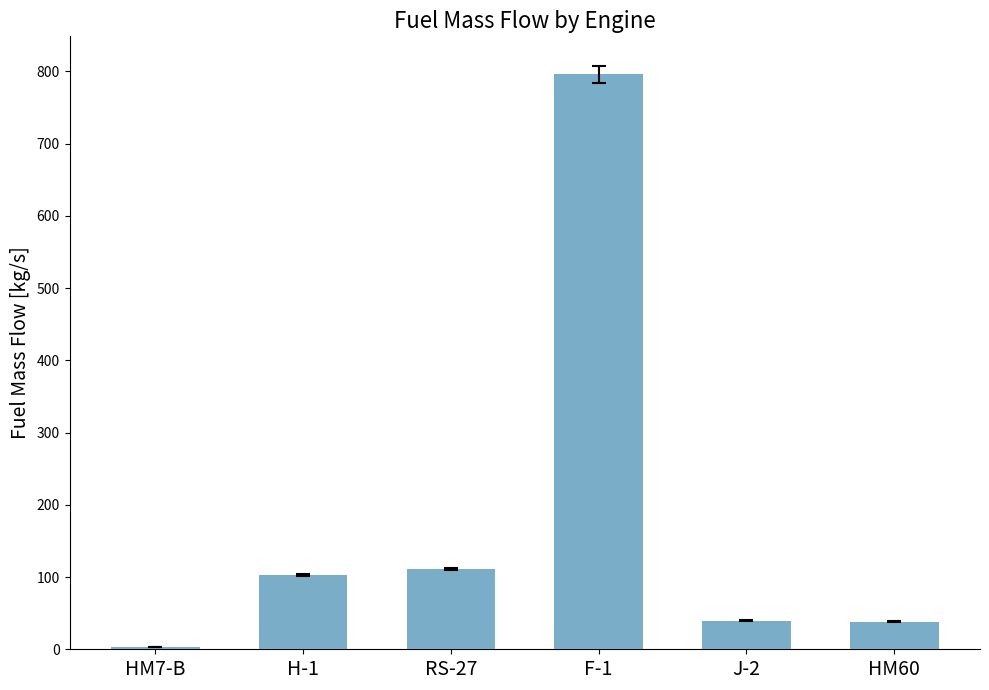

Is it true that the value at H-1 is 102.4?

True